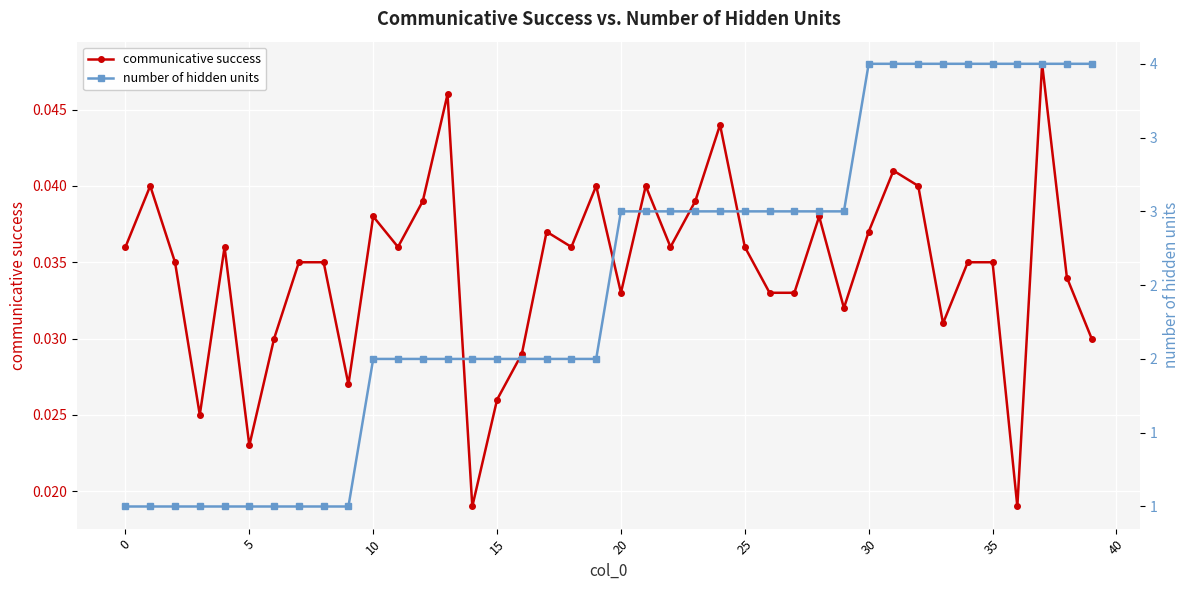

What is the sum of all communicative success values?

1.4